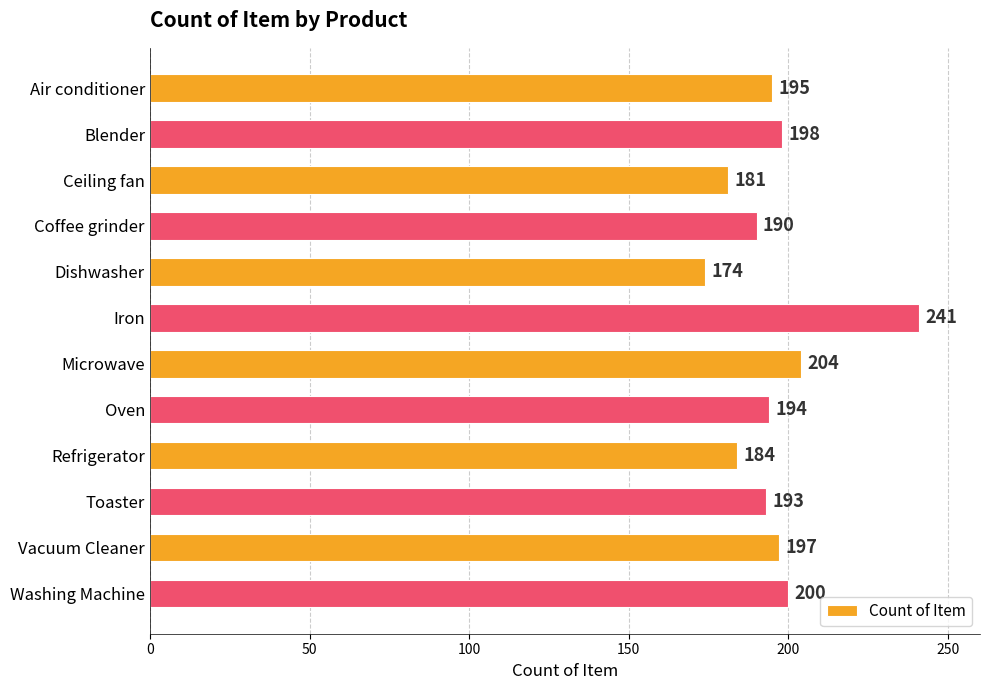

What position from the top is Coffee grinder?

4